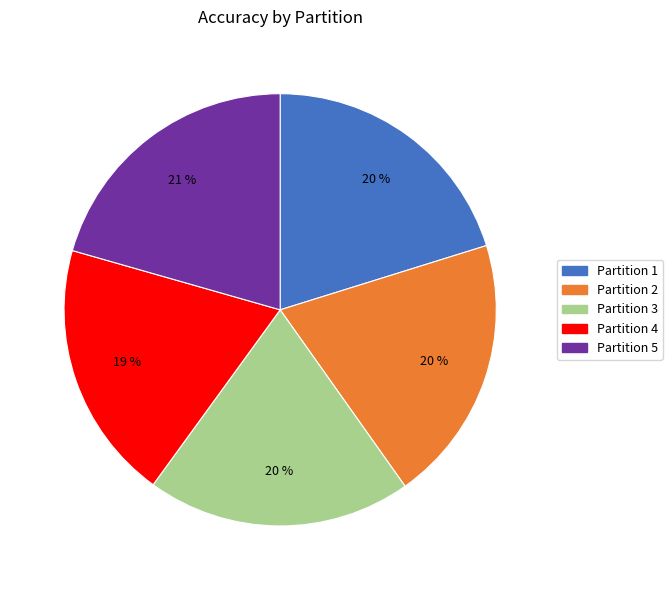

To the nearest percent, what portion does Partition 2 represent?

20%